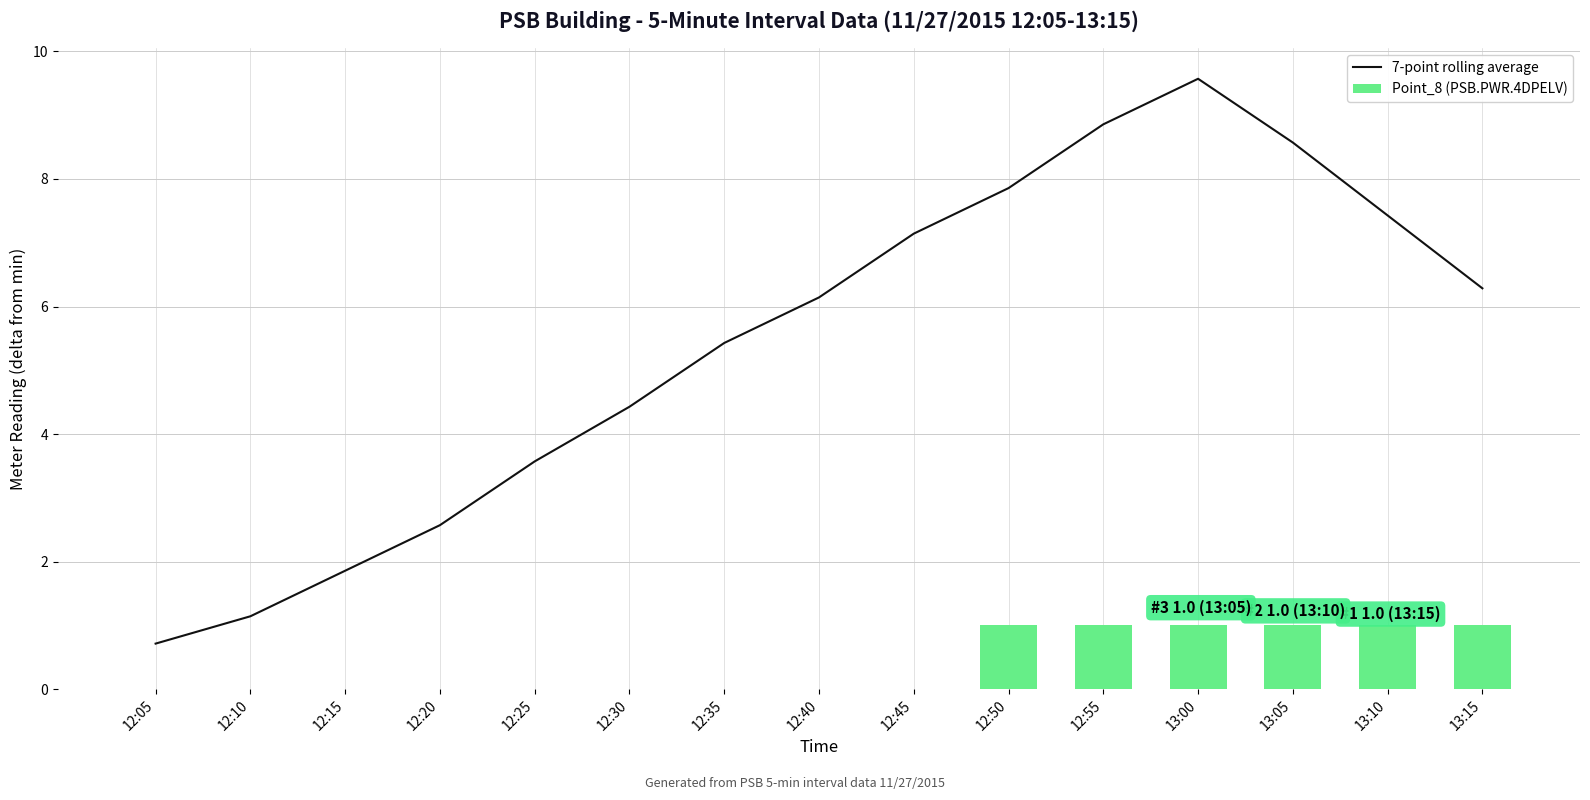

Reading right to left, transcribe all the data shown in this chart.

7-point rolling average: 6.3	7.4	8.6	9.6	8.9	7.9	7.1	6.1	5.4	4.4	3.6	2.6	1.9	1.1	0.7
Point_8 (PSB.PWR.4DPELV): 1.0	1.0	1.0	1.0	1.0	1.0	0.0	0.0	0.0	0.0	0.0	0.0	0.0	0.0	0.0